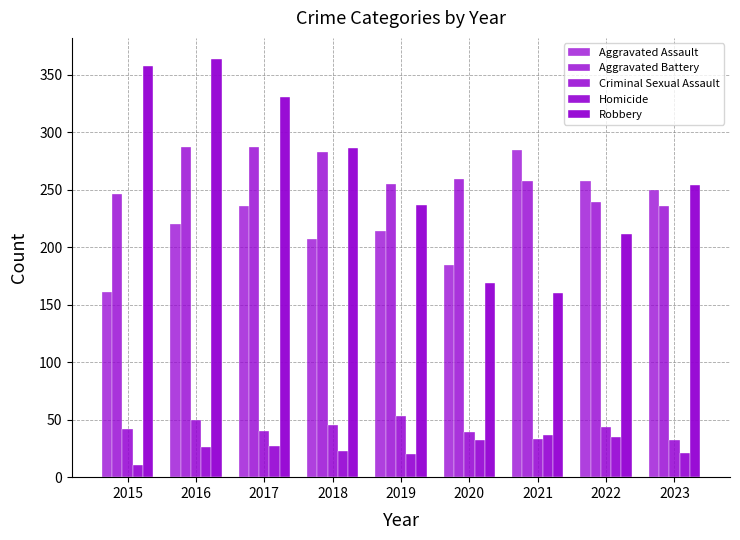

Count the Robbery values in the range 212 to 331.

5